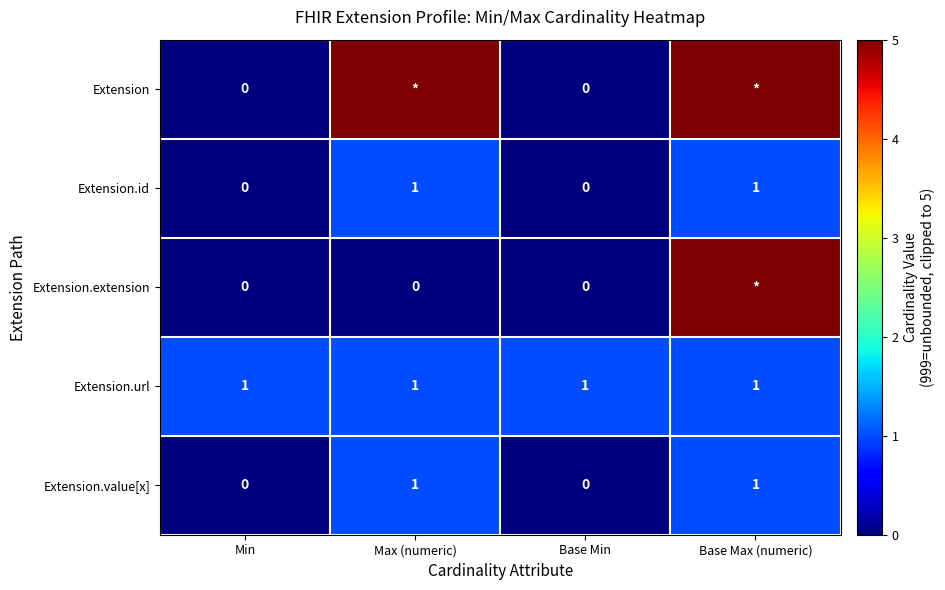

What is the sum of all Extension.url values?

4